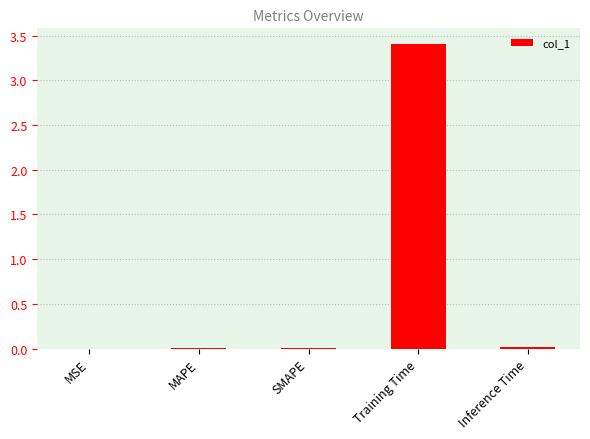

How many distinct data groups are displayed?

1